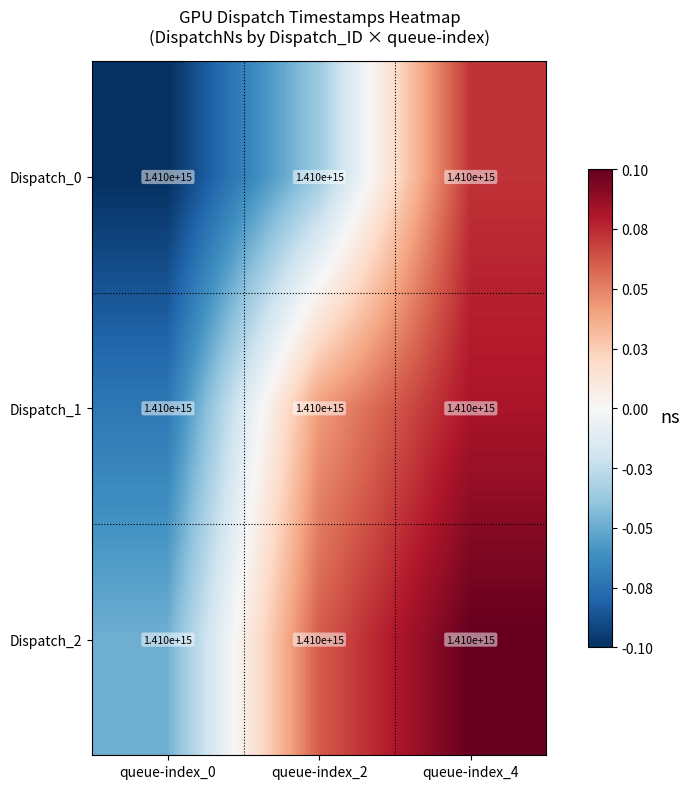

How many values in Dispatch_0 are above zero?

1